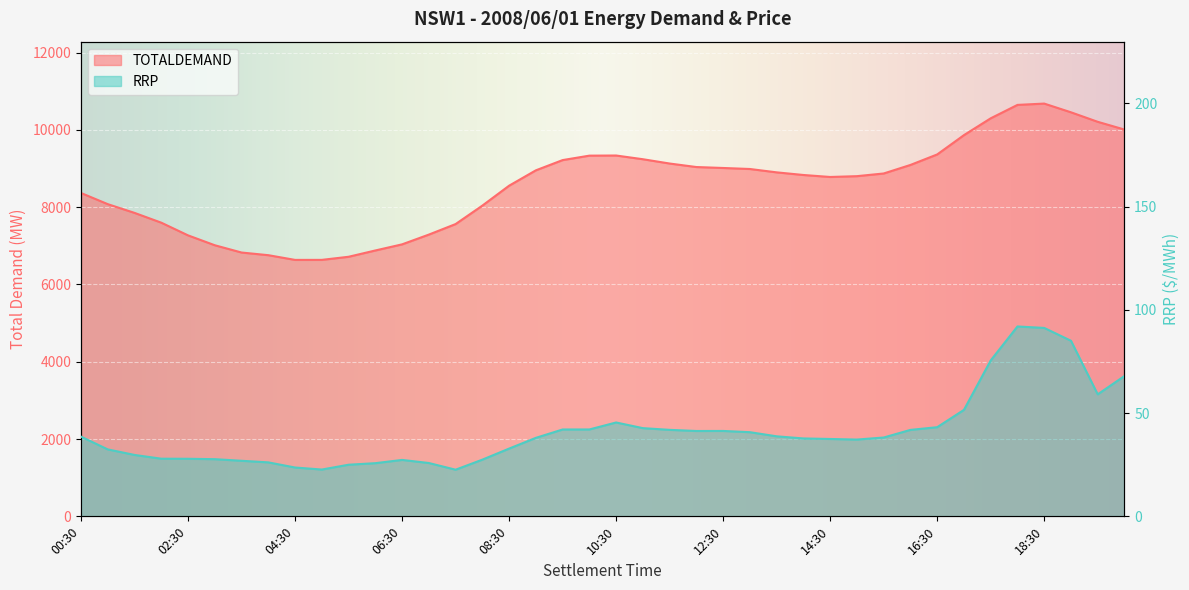

What is the sum of the TOTALDEMAND values at 09:00 and 16:00?

18045.9